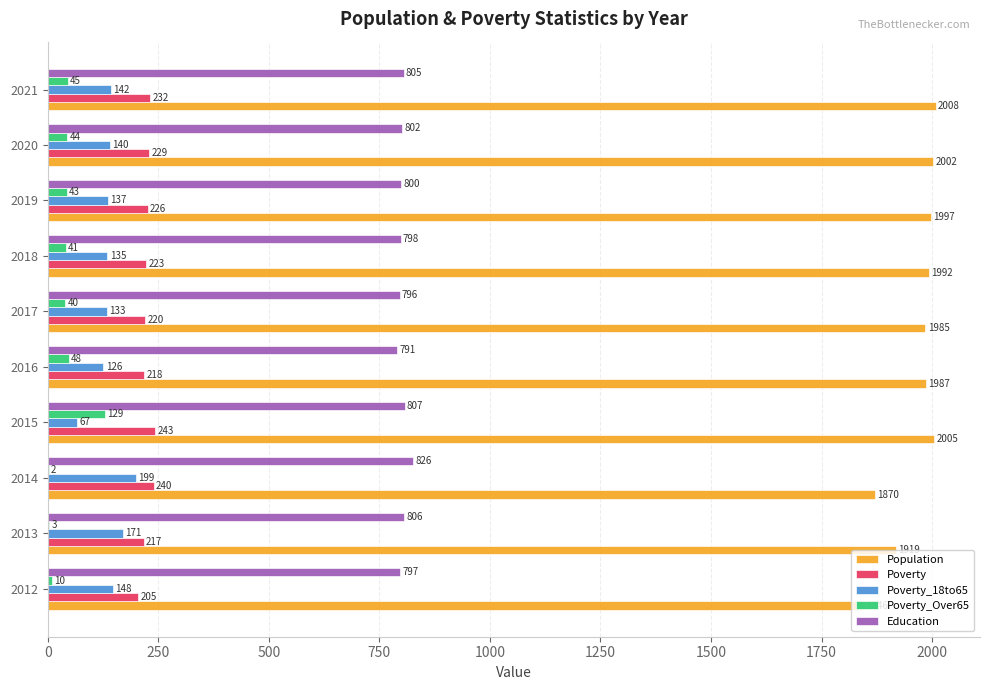

Is it true that Poverty_Over65 equals 44 at 2020?

True